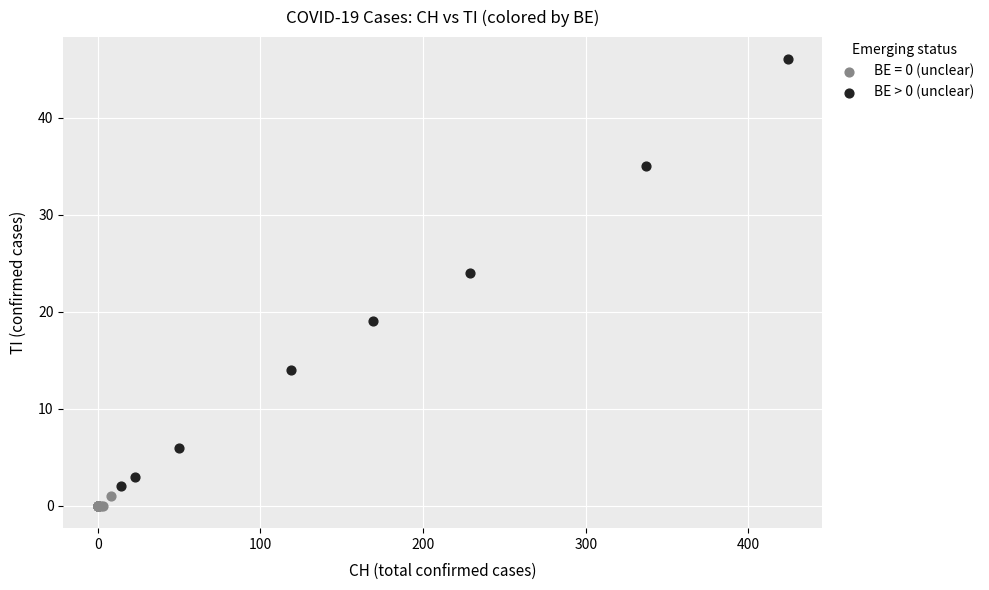

Which series contains the highest Y value?

BE > 0 (unclear)